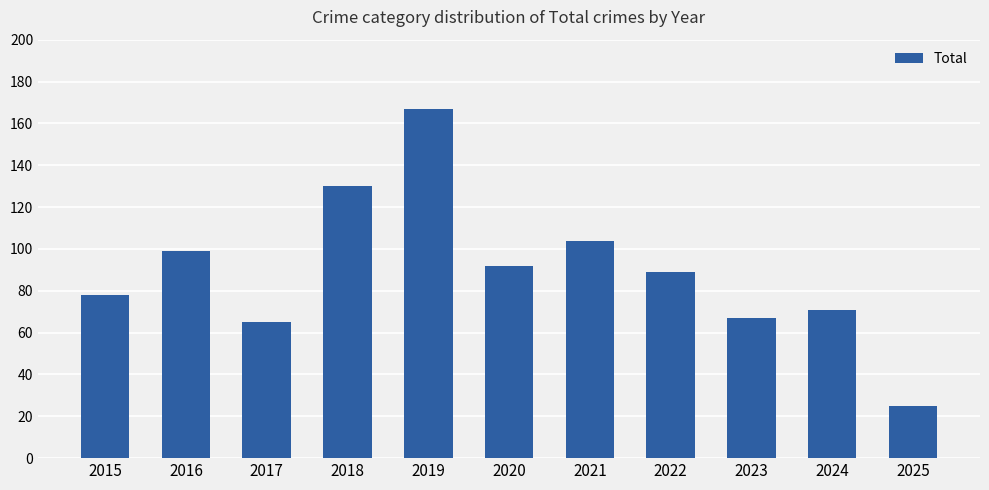

Rank the categories by value from lowest to highest.

2025, 2017, 2023, 2024, 2015, 2022, 2020, 2016, 2021, 2018, 2019